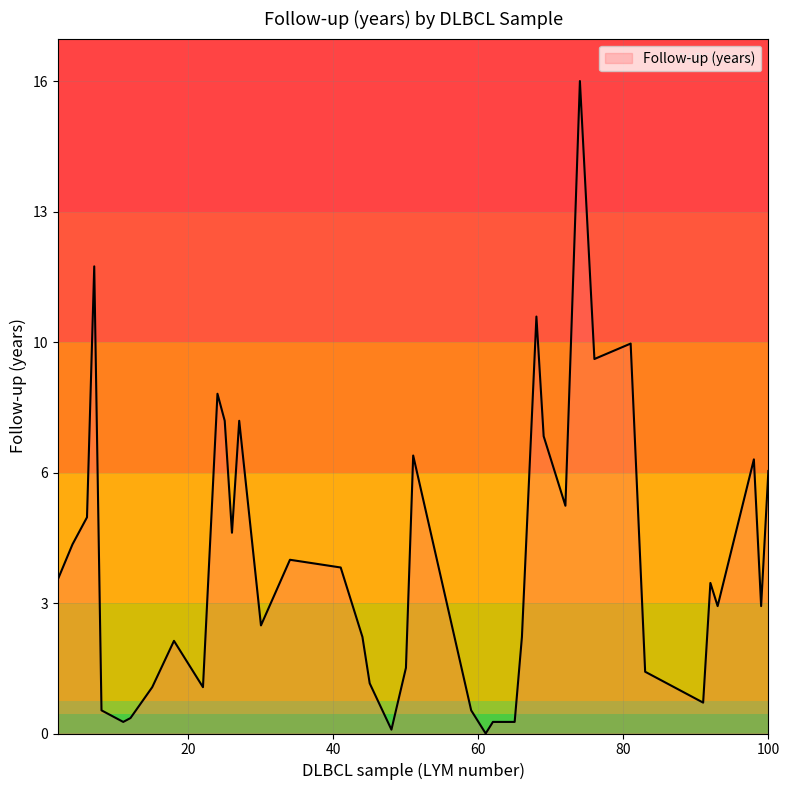

Does the chart have visible grid lines?

Yes